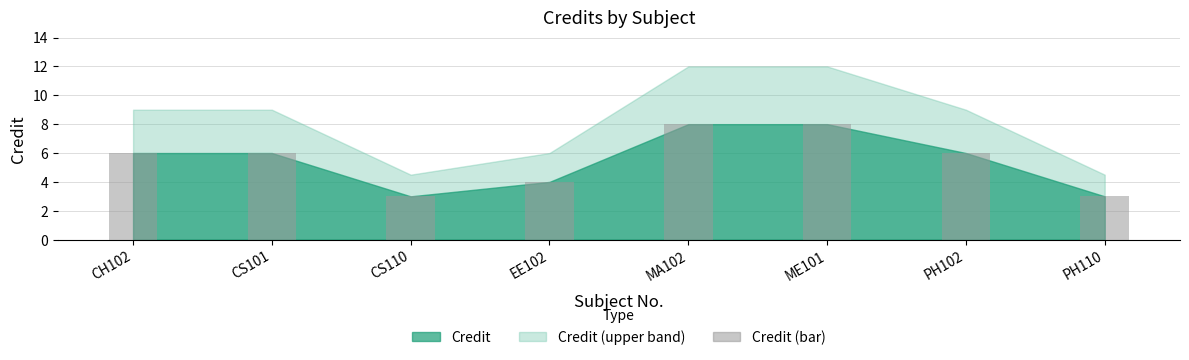

What is the greatest value displayed?

8